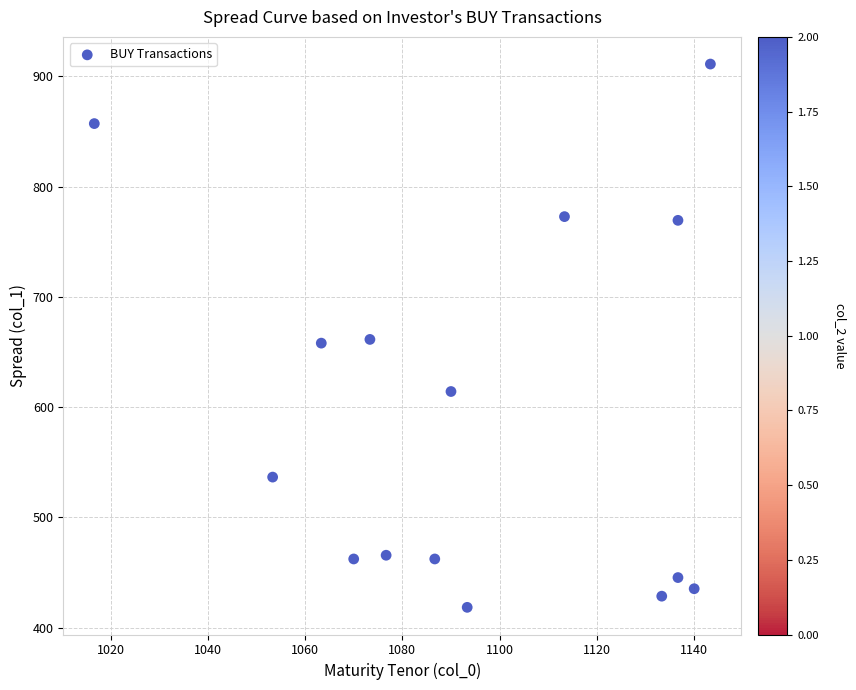

What is the range of X values (max minus min)?

126.7